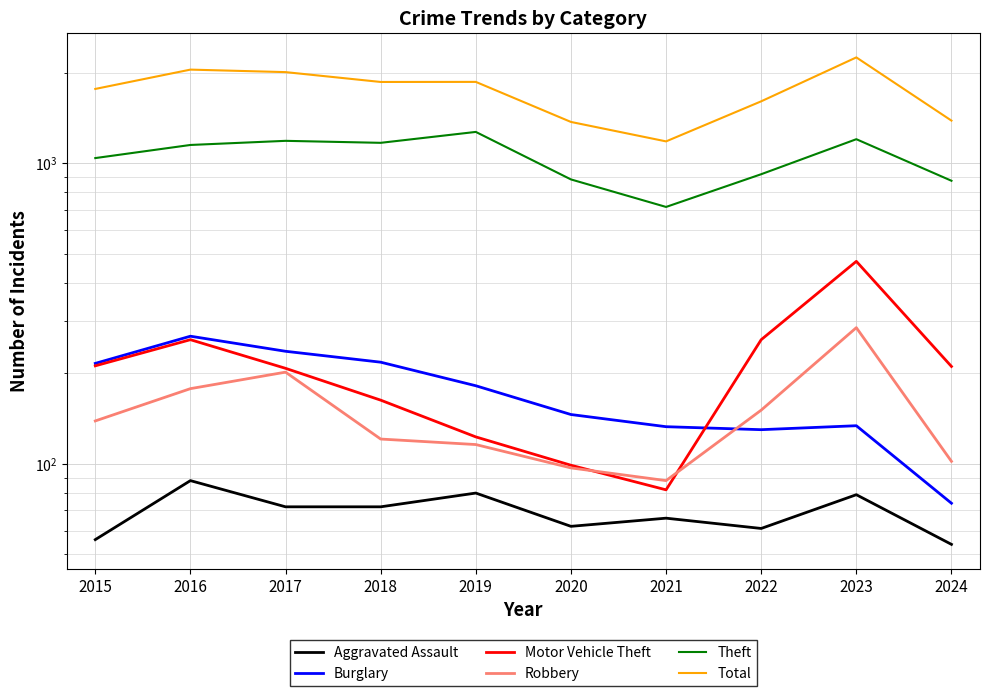

The value of Aggravated Assault at 2016 is 58. True or false?

False